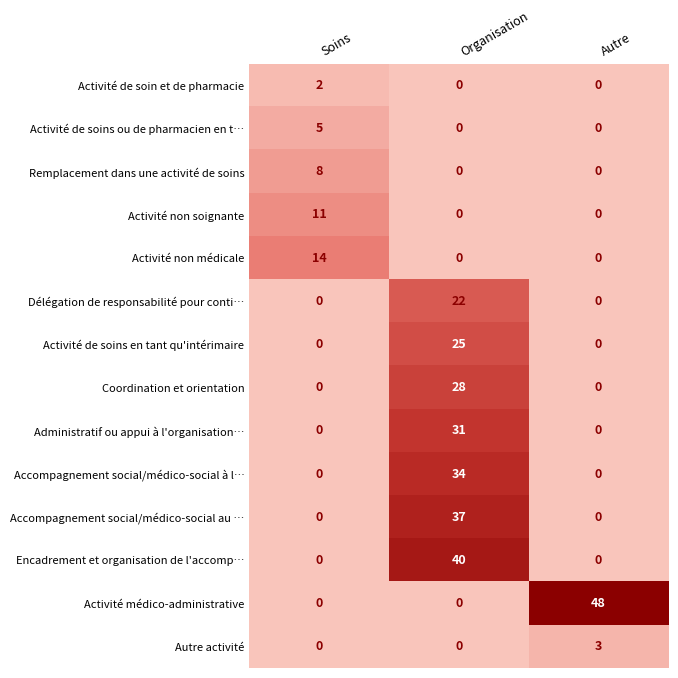

Which series has the widest spread of values?

Activité médico-administrative